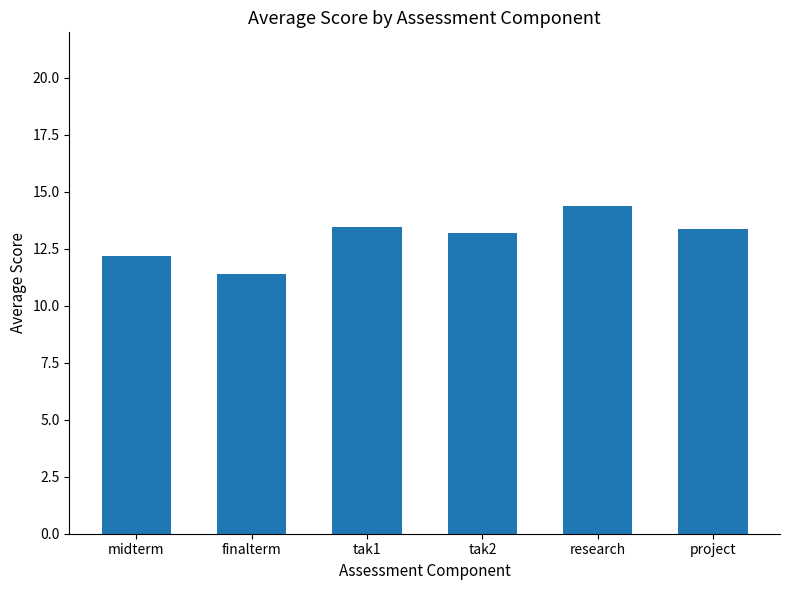

What is the value of the 5th bar from the left?

14.4